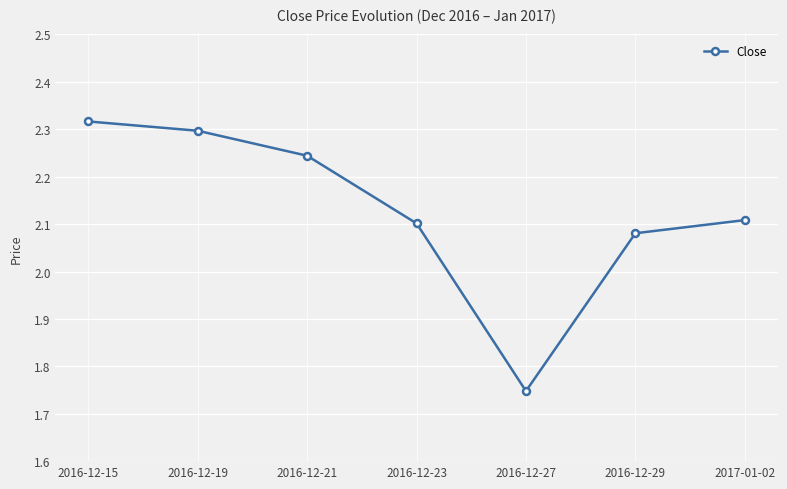

What is the change in value from 2016-12-21 to 2016-12-27?

-0.5